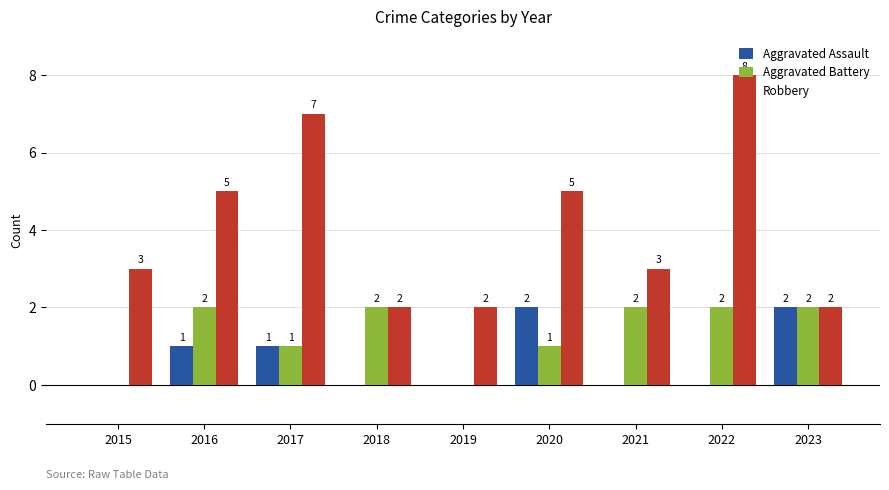

Reading left to right, list all the values displayed in this chart.

Aggravated Assault: 0	1	1	0	0	2	0	0	2
Aggravated Battery: 0	2	1	2	0	1	2	2	2
Robbery: 3	5	7	2	2	5	3	8	2